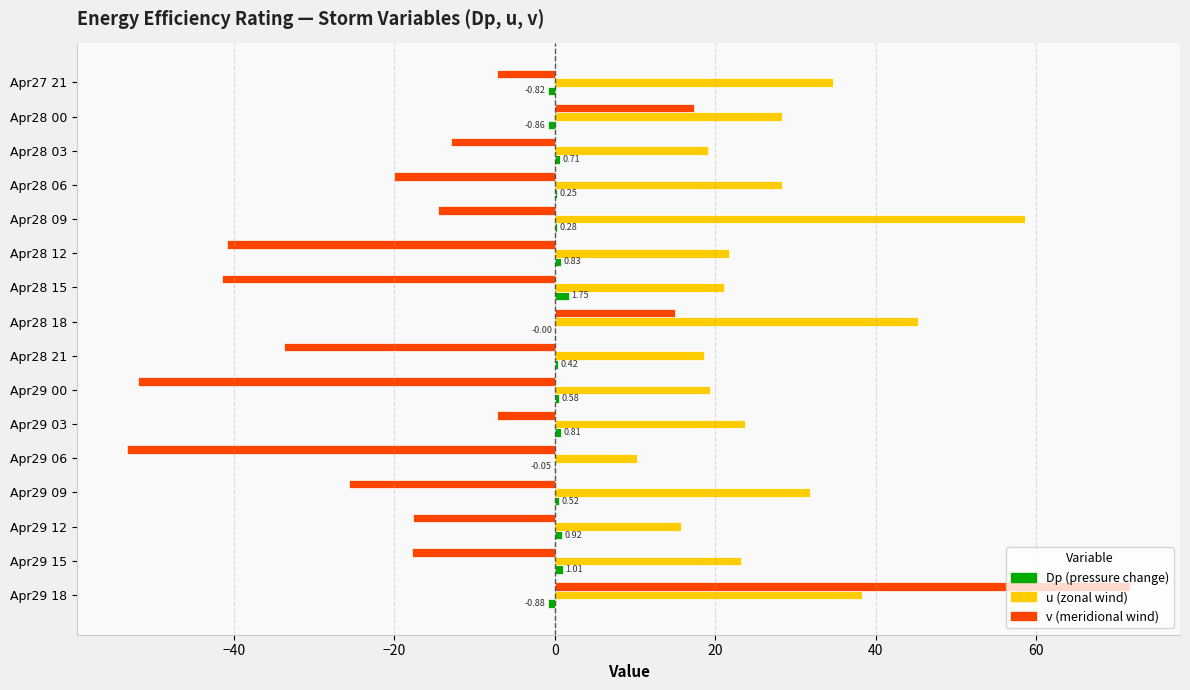

At which category is the sum across all series the highest?

Apr29 18